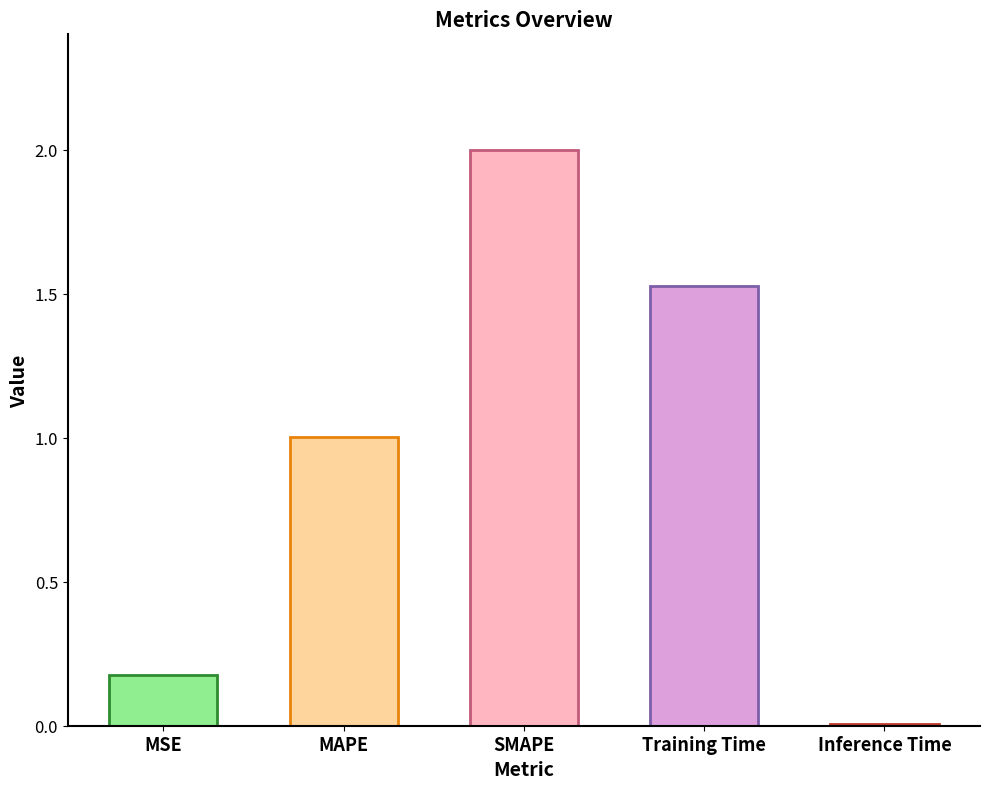

List the labels in order of value, largest first.

SMAPE, Training Time, MAPE, MSE, Inference Time